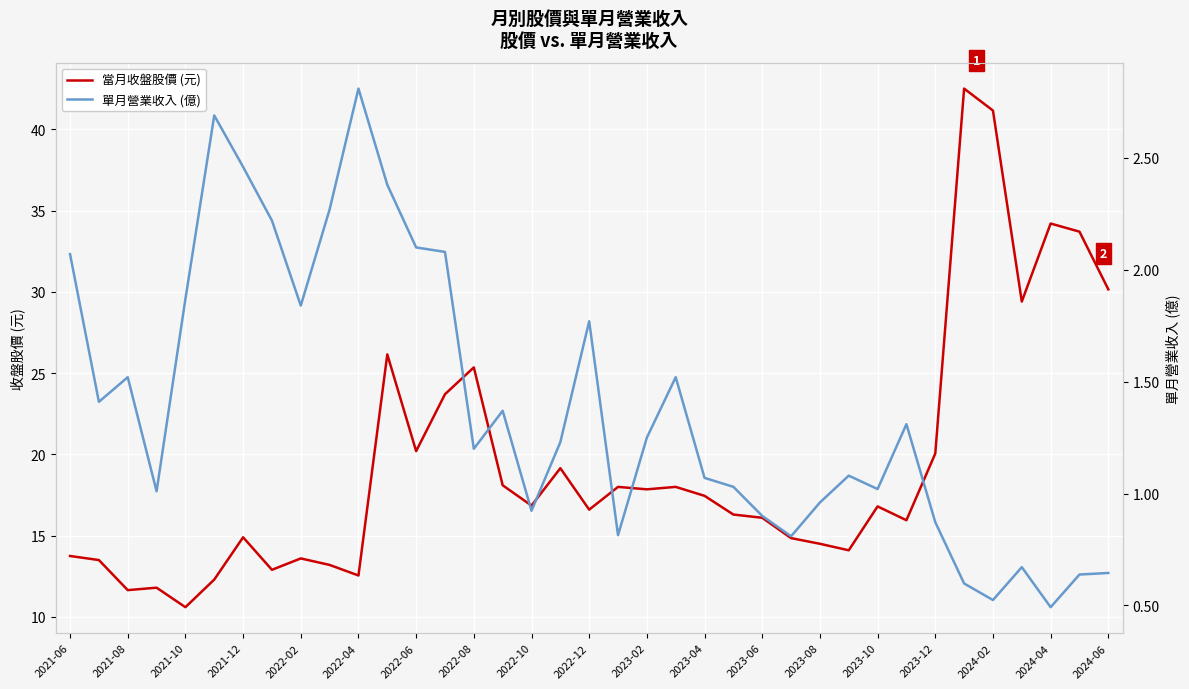

What is the difference between the second highest and minimum values in the 單月營業收入 (億) series?

2.2